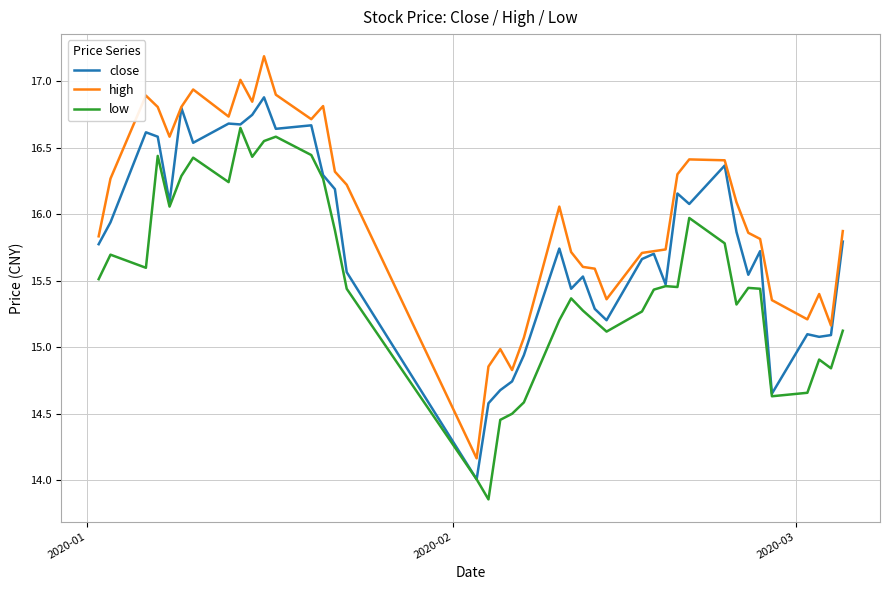

How many lines are shown in the chart?

3